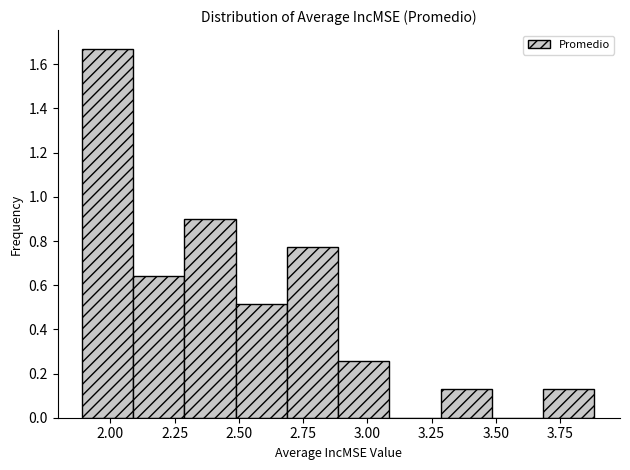

Read against the x-axis, roughly where is the centre of the tallest bar?

2.00